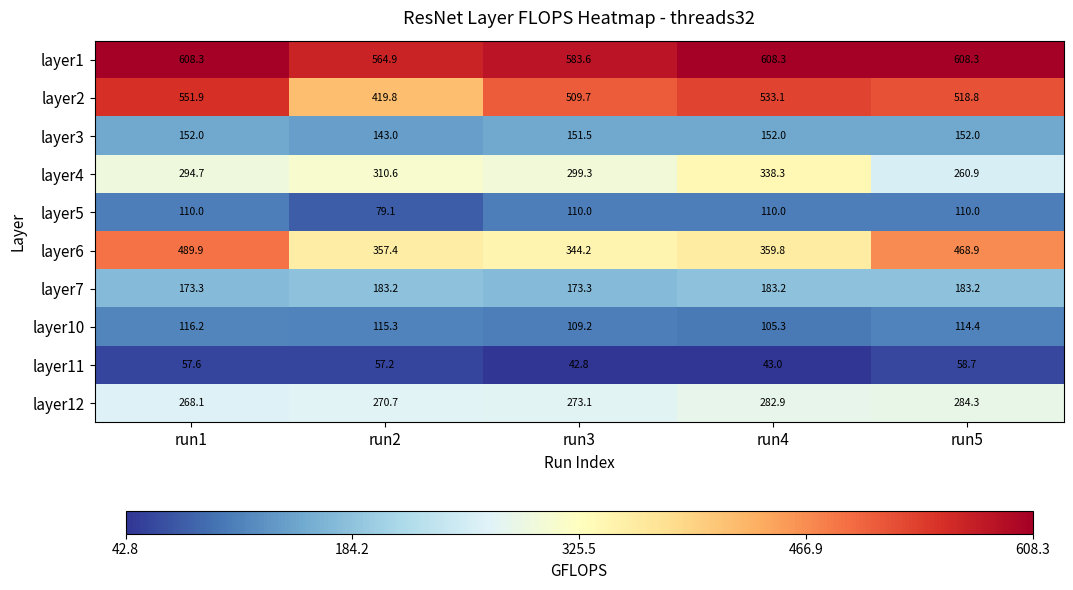

What is the total value across all series at run5?

2759.5